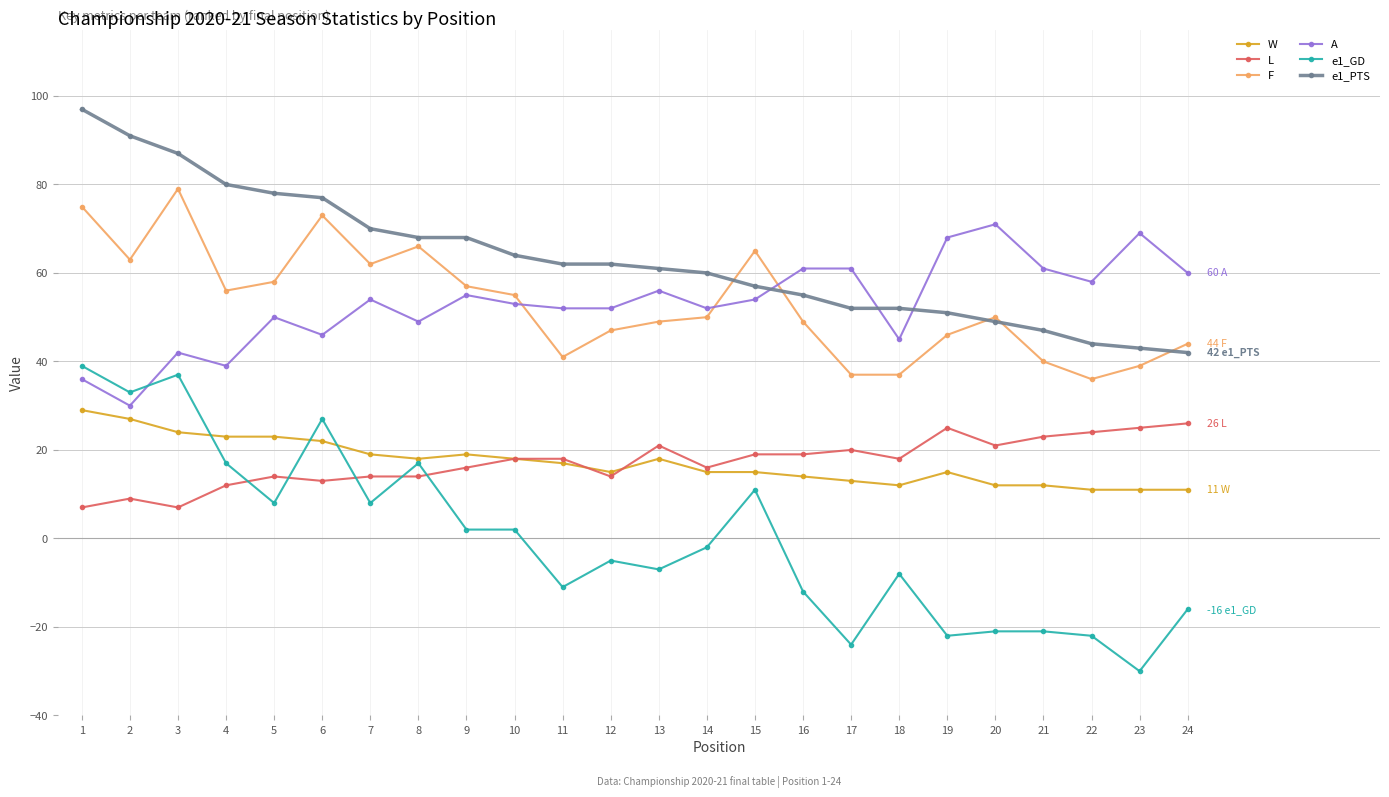

What is the highest value of the F series?

79